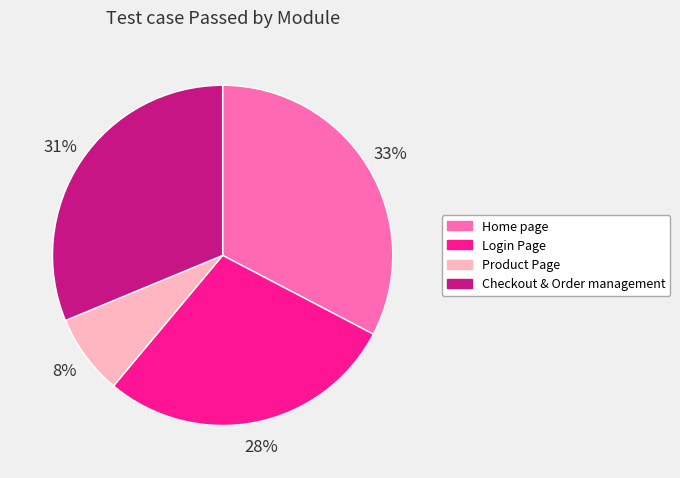

What percentage is the Login Page slice, to the nearest percent?

28%